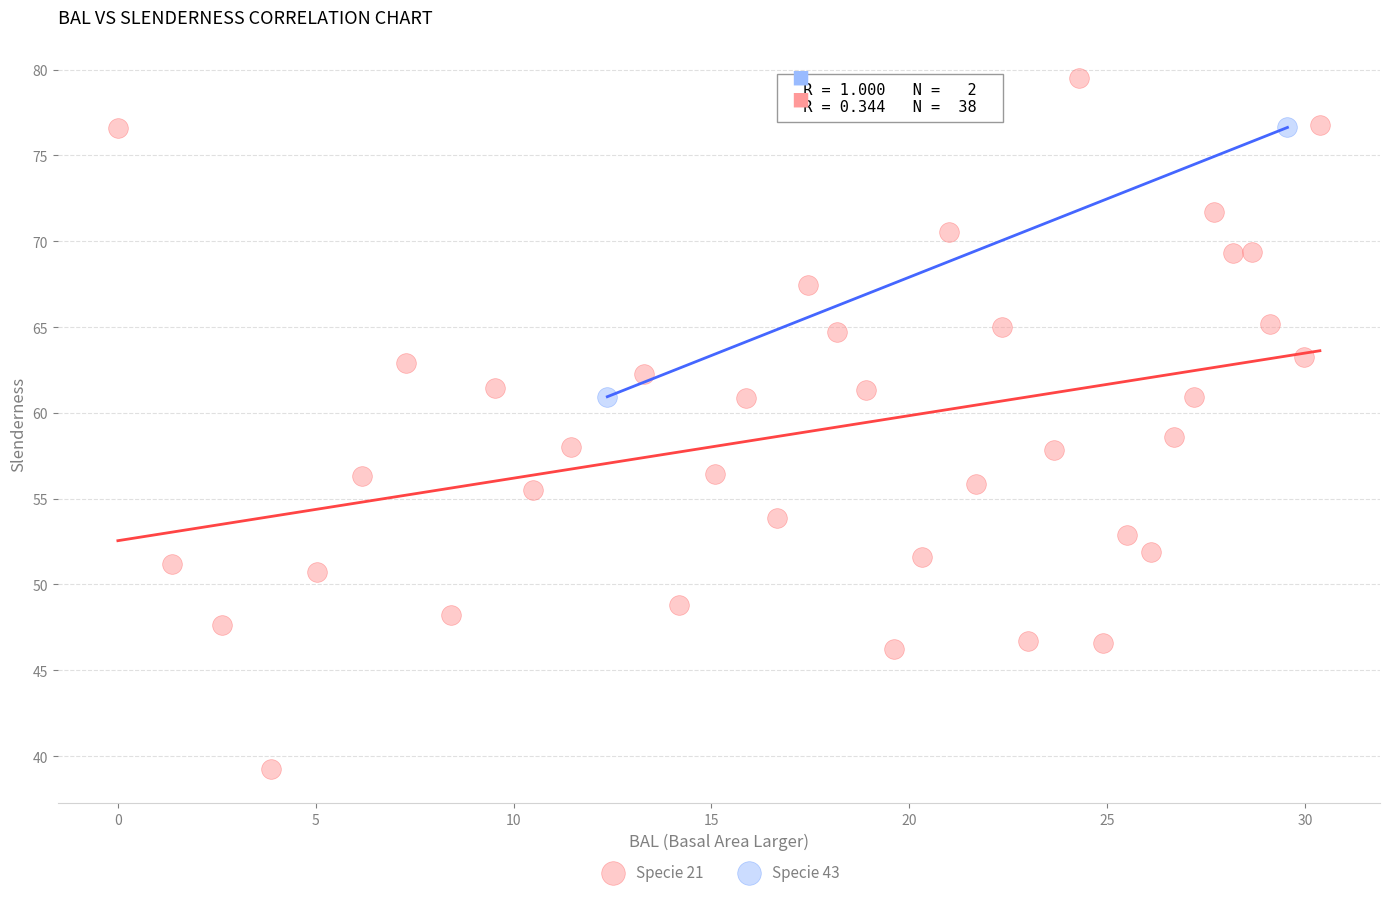

Which series contains the highest Y value?

Specie 21